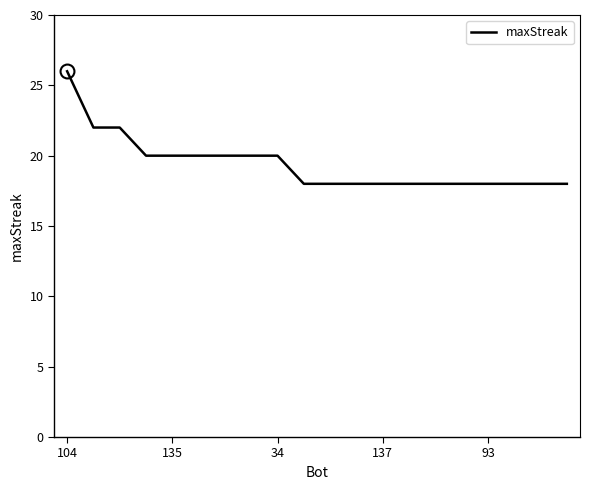

What is the smallest value displayed?

18